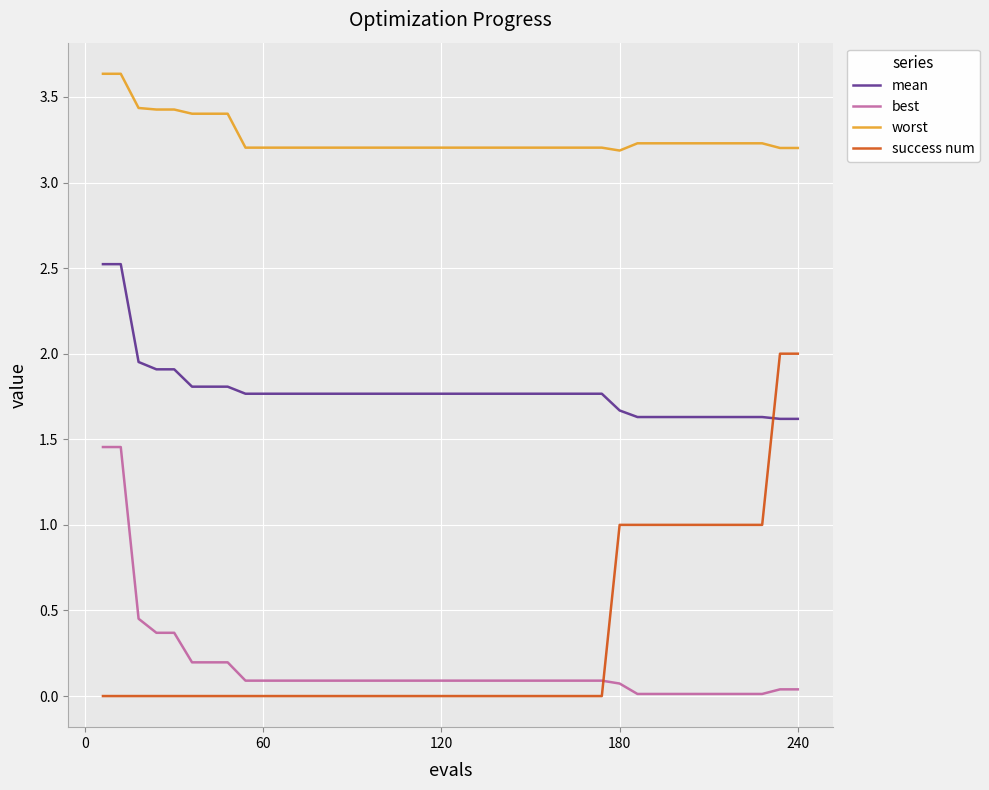

True or false: success num and worst cross at least once.

False